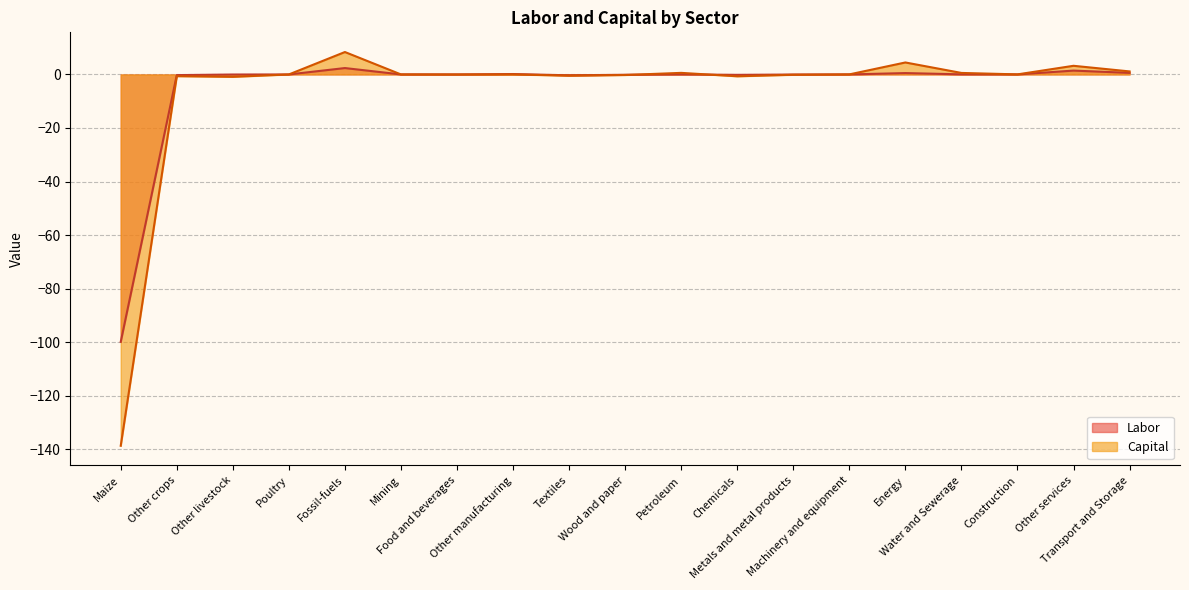

The value of Labor at Other crops is -0.3. True or false?

True